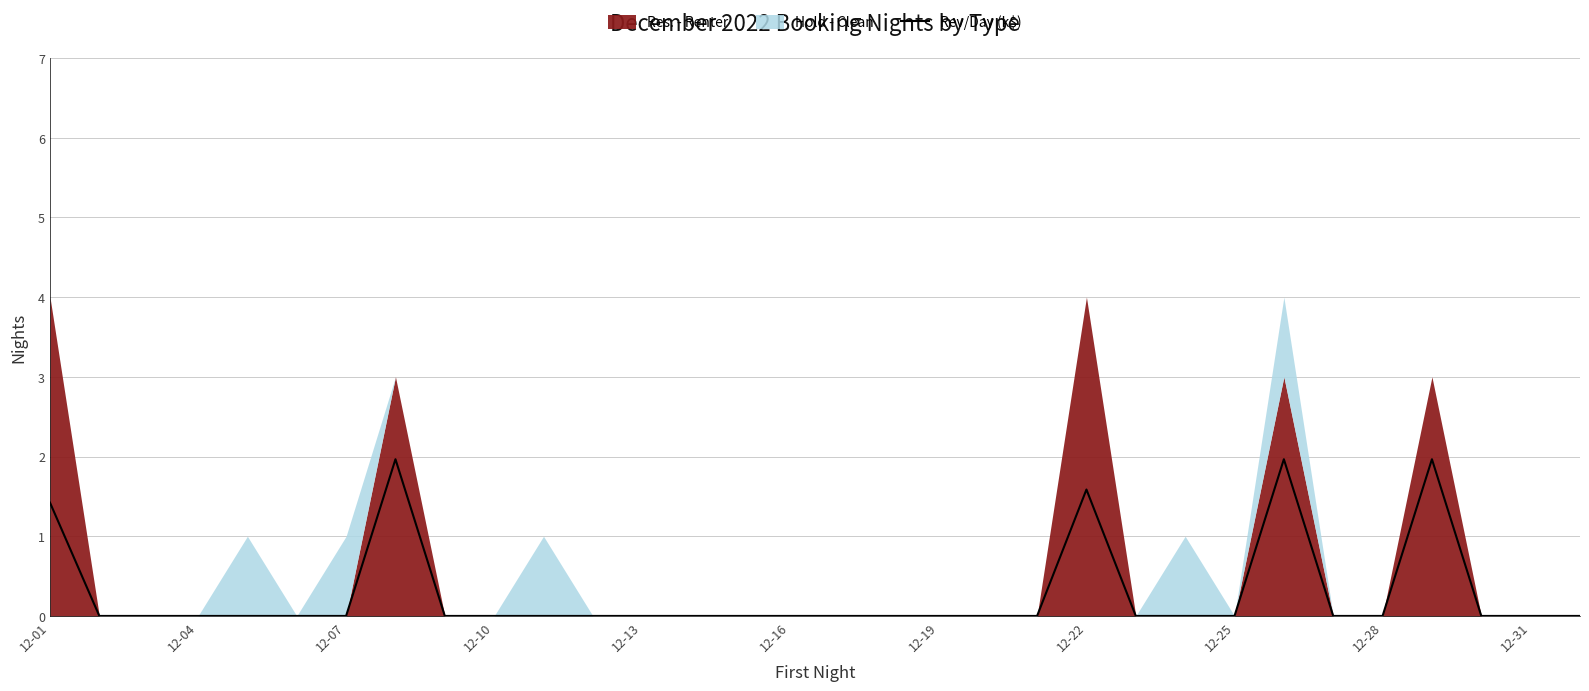

What position from the left is 20?

21